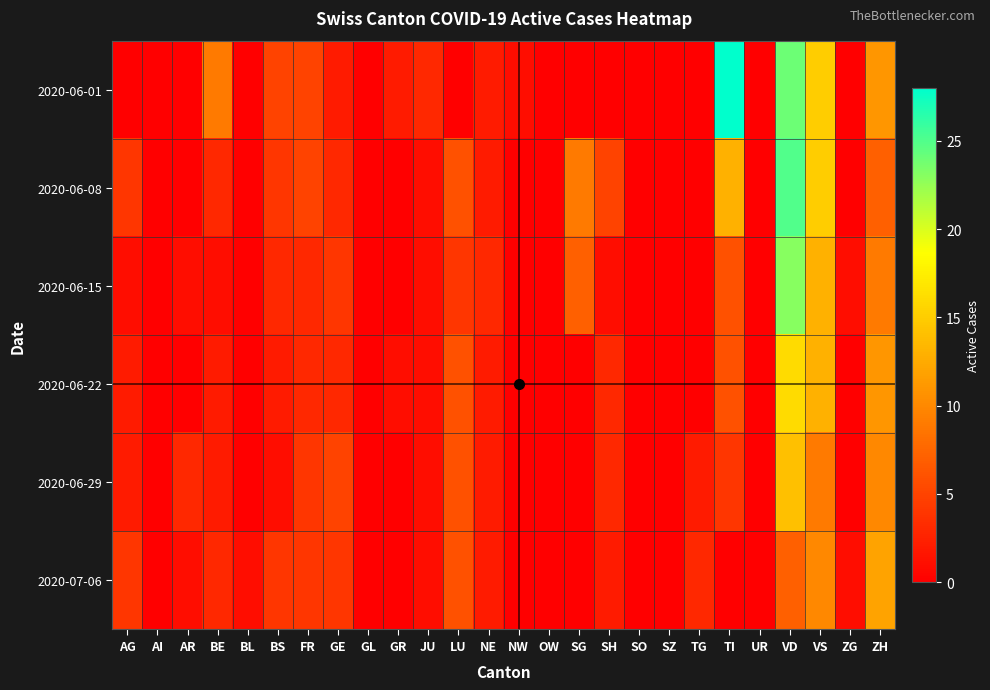

Reading right to left, extract all data points from this chart.

2020-06-01: ZH=11	ZG=0	VS=15	VD=24	UR=0	TI=28	TG=0	SZ=0	SO=0	SH=0	SG=0	OW=0	NW=1	NE=2	LU=0	JU=3	GR=2	GL=0	GE=2	FR=5	BS=5	BL=0	BE=9	AR=0	AI=0	AG=0
2020-06-08: ZH=7	ZG=0	VS=15	VD=25	UR=0	TI=13	TG=0	SZ=0	SO=0	SH=5	SG=9	OW=0	NW=0	NE=2	LU=6	JU=1	GR=0	GL=0	GE=3	FR=5	BS=4	BL=0	BE=3	AR=0	AI=0	AG=4
2020-06-15: ZH=9	ZG=1	VS=13	VD=23	UR=0	TI=6	TG=0	SZ=0	SO=0	SH=1	SG=7	OW=0	NW=0	NE=3	LU=4	JU=1	GR=0	GL=0	GE=4	FR=3	BS=3	BL=0	BE=1	AR=1	AI=0	AG=1
2020-06-22: ZH=11	ZG=0	VS=13	VD=16	UR=0	TI=6	TG=0	SZ=0	SO=0	SH=3	SG=0	OW=0	NW=0	NE=2	LU=6	JU=1	GR=1	GL=0	GE=3	FR=3	BS=2	BL=0	BE=2	AR=0	AI=0	AG=2
2020-06-29: ZH=10	ZG=0	VS=9	VD=14	UR=0	TI=4	TG=2	SZ=0	SO=0	SH=3	SG=0	OW=0	NW=0	NE=2	LU=6	JU=1	GR=0	GL=0	GE=5	FR=4	BS=1	BL=0	BE=2	AR=3	AI=0	AG=2
2020-07-06: ZH=12	ZG=1	VS=10	VD=7	UR=0	TI=0	TG=3	SZ=0	SO=0	SH=2	SG=0	OW=0	NW=0	NE=2	LU=6	JU=1	GR=0	GL=0	GE=4	FR=4	BS=4	BL=1	BE=3	AR=1	AI=0	AG=4